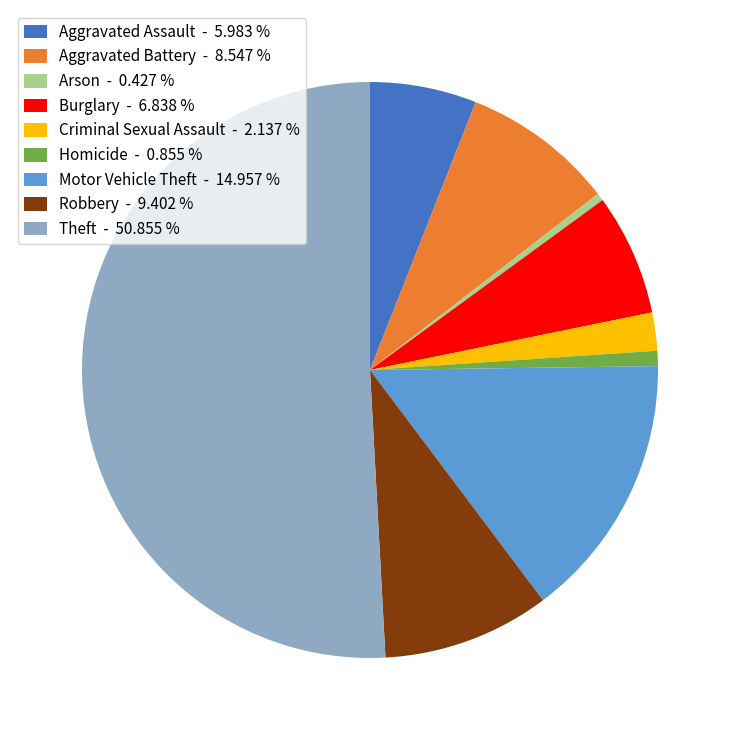

Does Criminal Sexual Assault - 2.137 % represent more than half of the total?

No